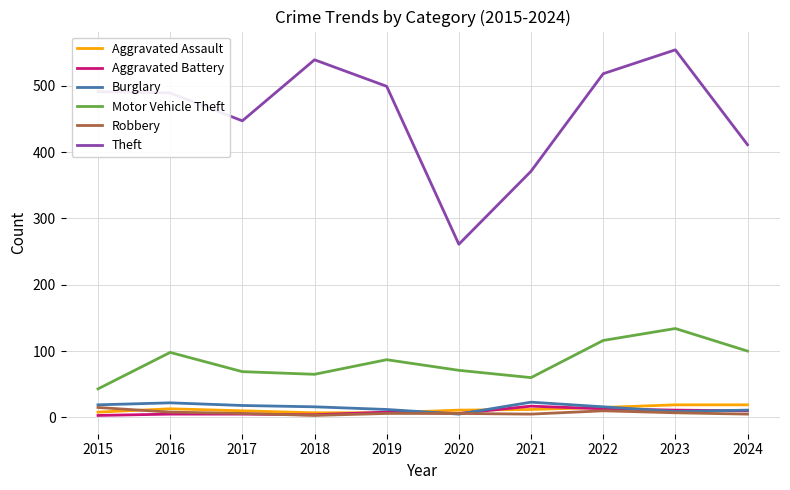

True or false: Theft and Motor Vehicle Theft cross at least once.

False